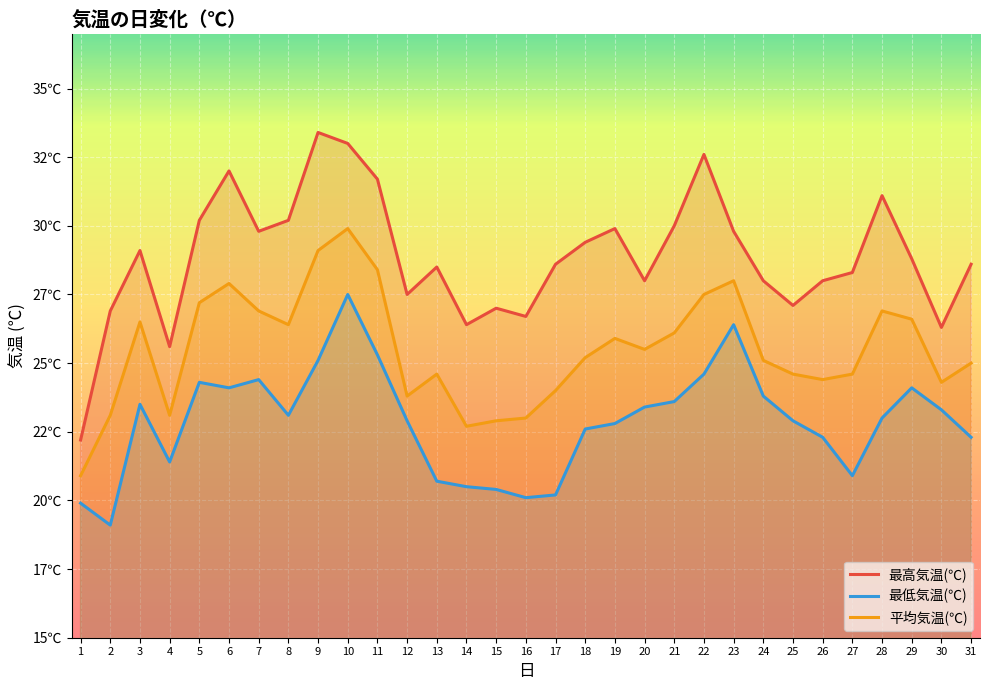

What is the smallest value displayed?

19.1